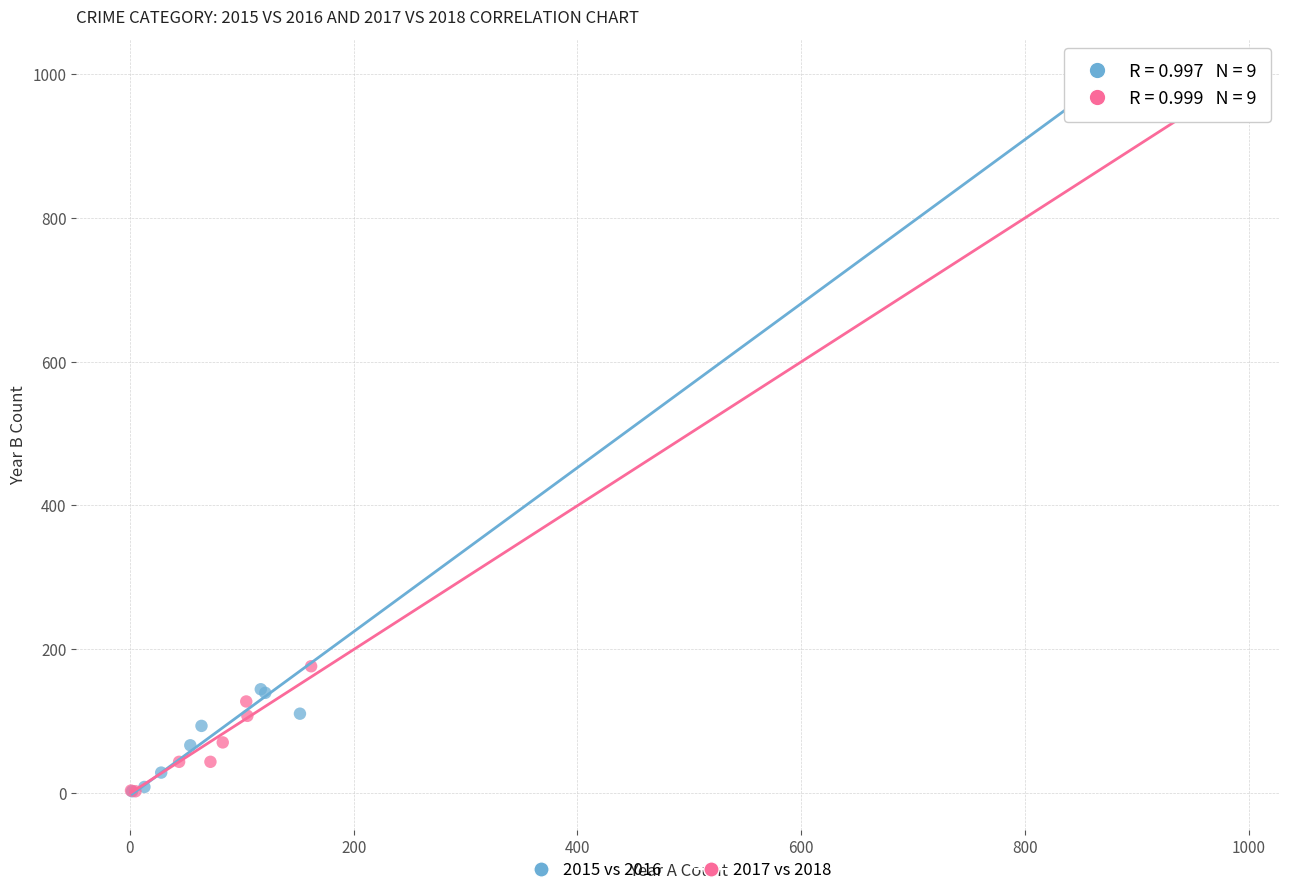

Which series has the widest spread of Y values?

2015 vs 2016